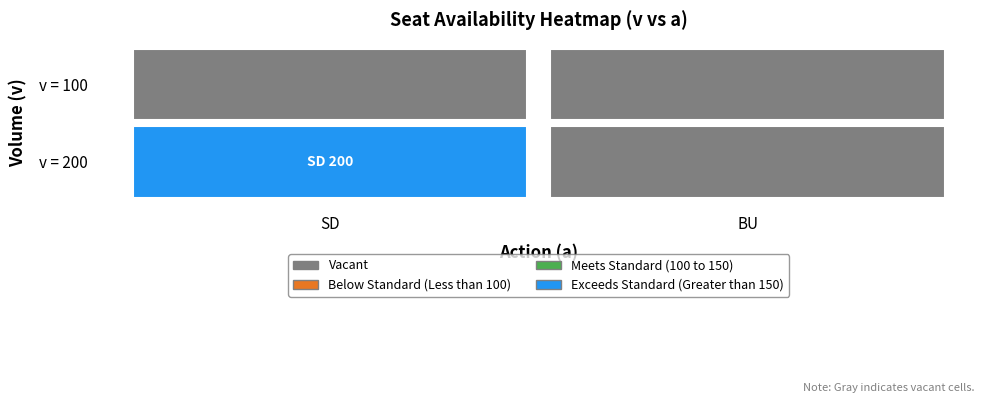

At which category is the sum across all series the highest?

SD